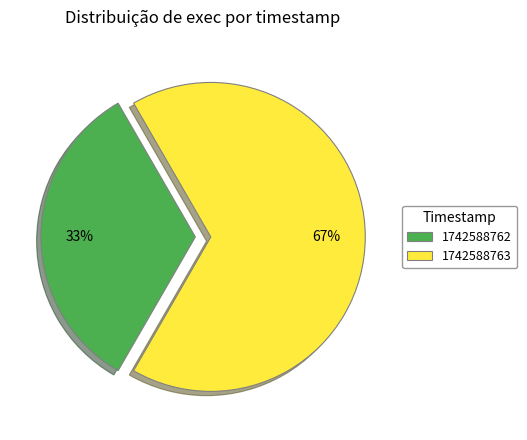

What is the smallest slice in the pie chart?

1742588762